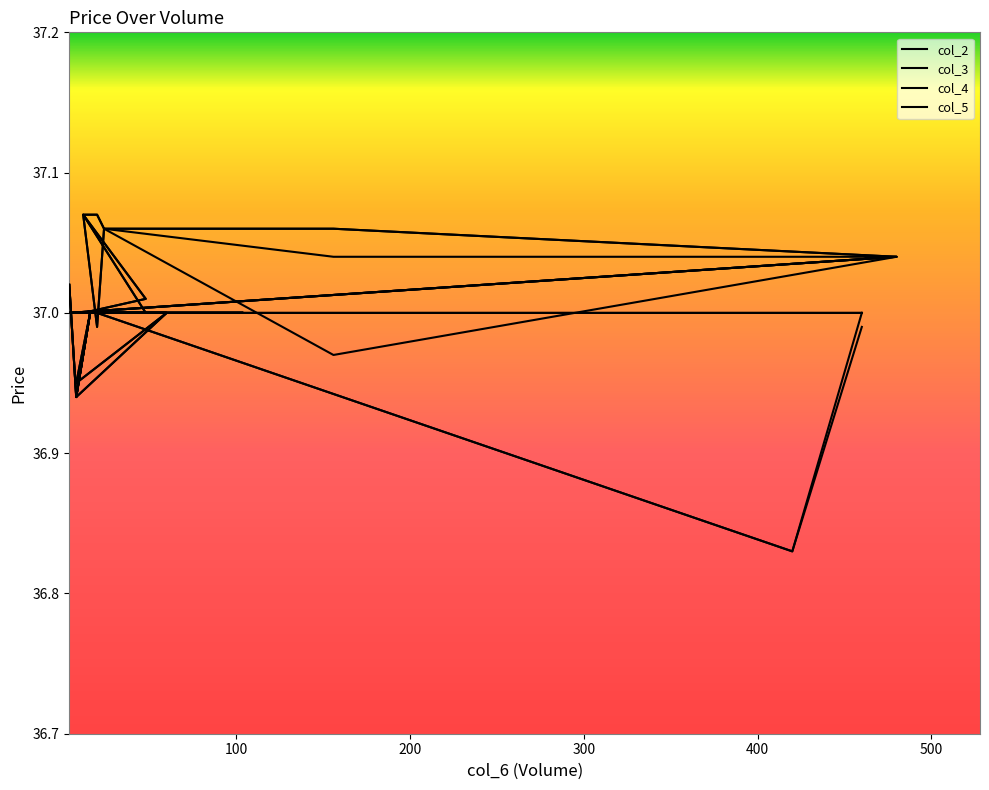

True or false: col_5 and col_2 cross at least once.

False